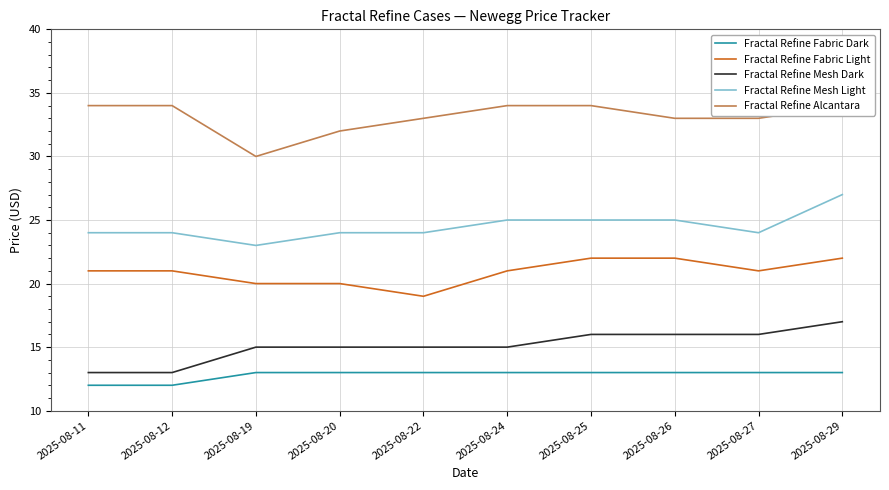

What is the minimum value for Fractal Refine Mesh Light?

23